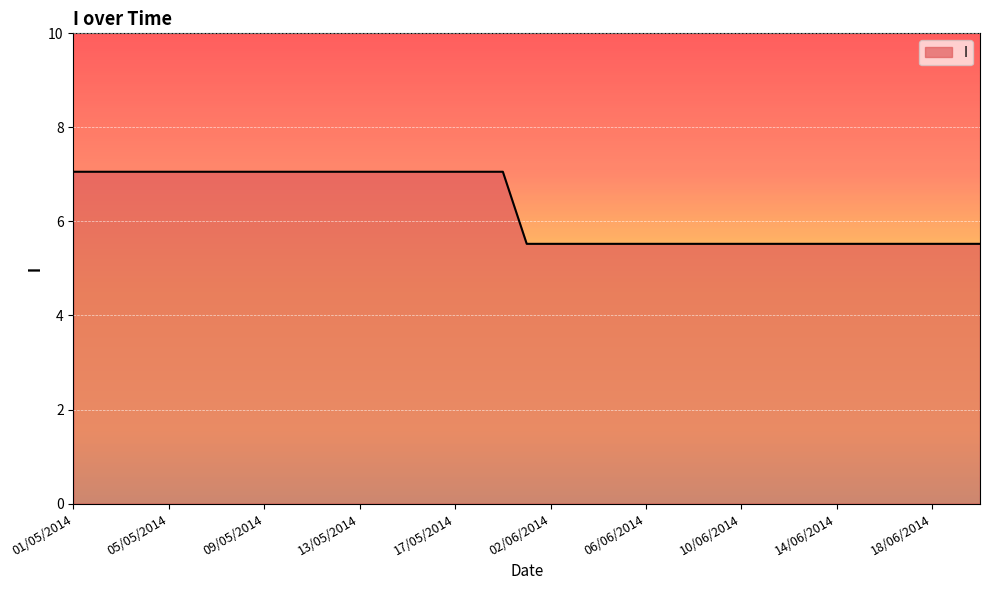

What is the difference between the second highest and second lowest values?

1.5